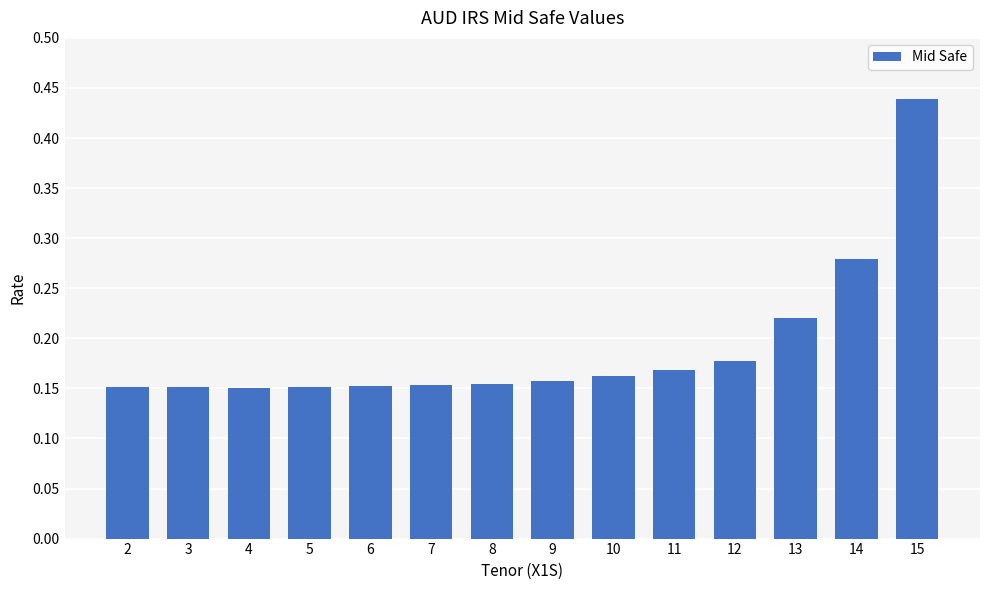

How many data points does each series have?

14